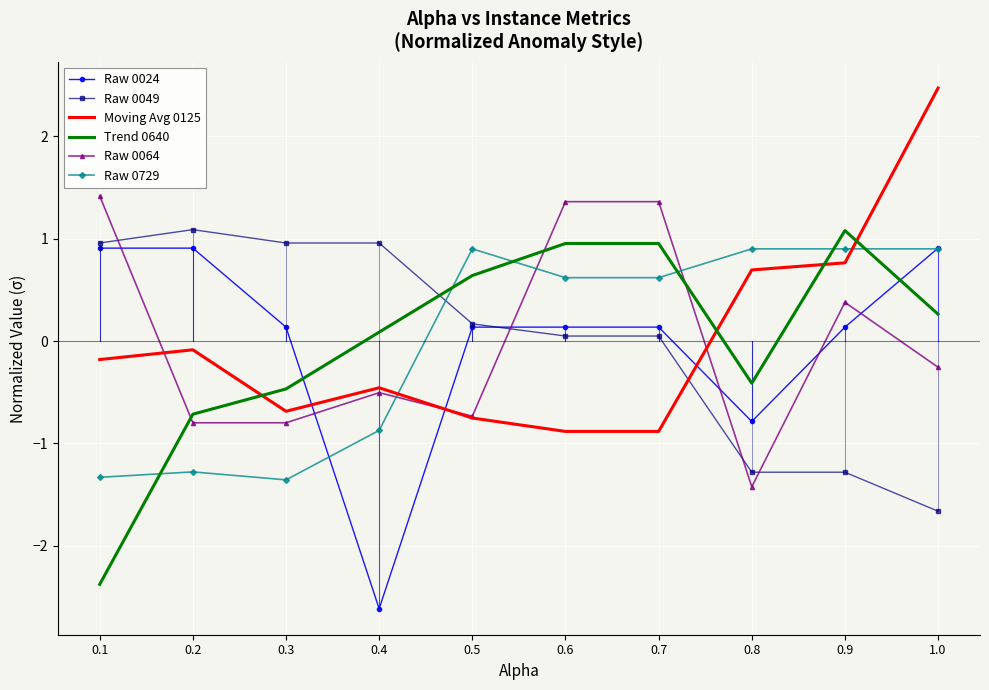

How many intersections are there between Raw 0064 and Raw 0049?

4